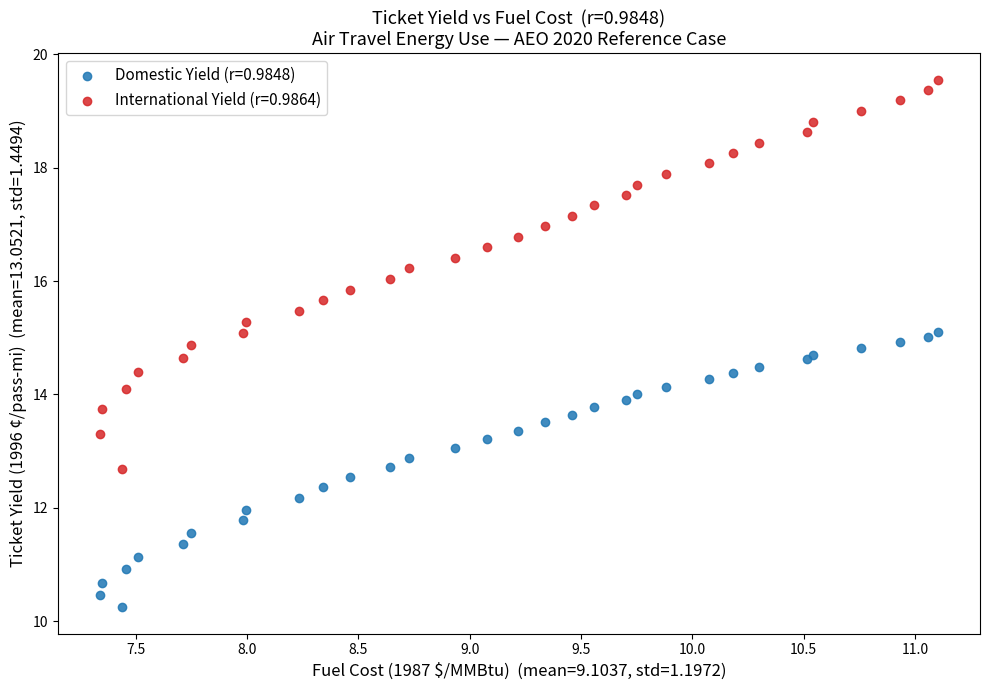

Which series reaches the maximum Y coordinate?

International Yield (r=0.9864)